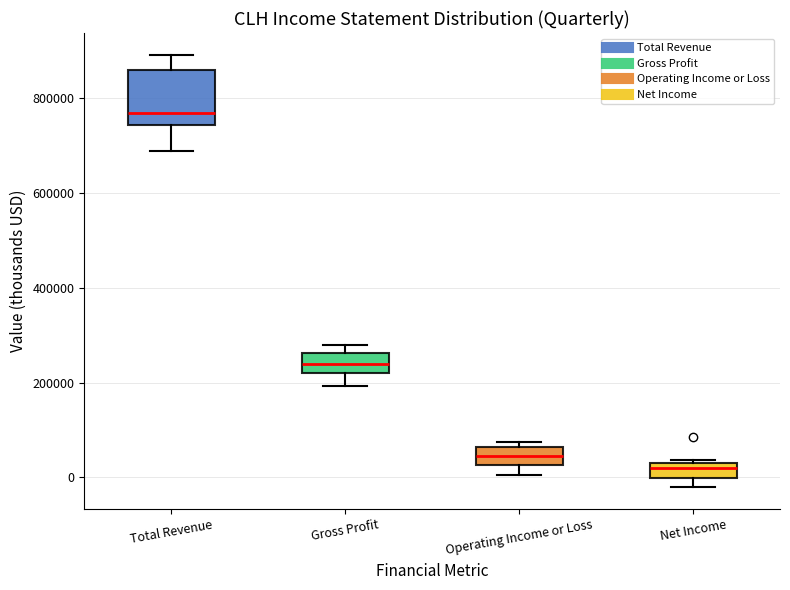

Where is the lower edge of the box for Operating Income or Loss on the y-axis? The values are not printed on the chart, so give them approximately, as read against the axis.

20000